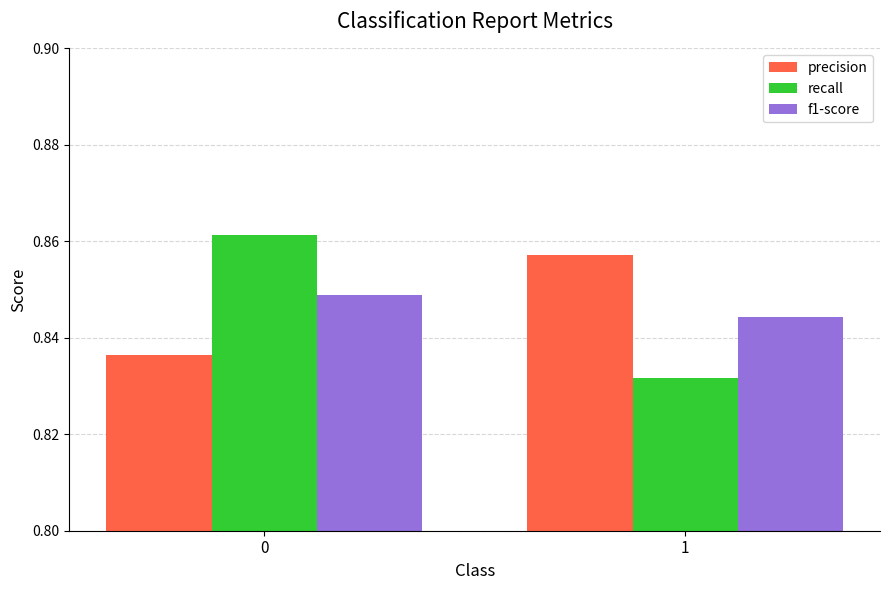

List the series in order of their peak value, highest first.

recall, precision, f1-score